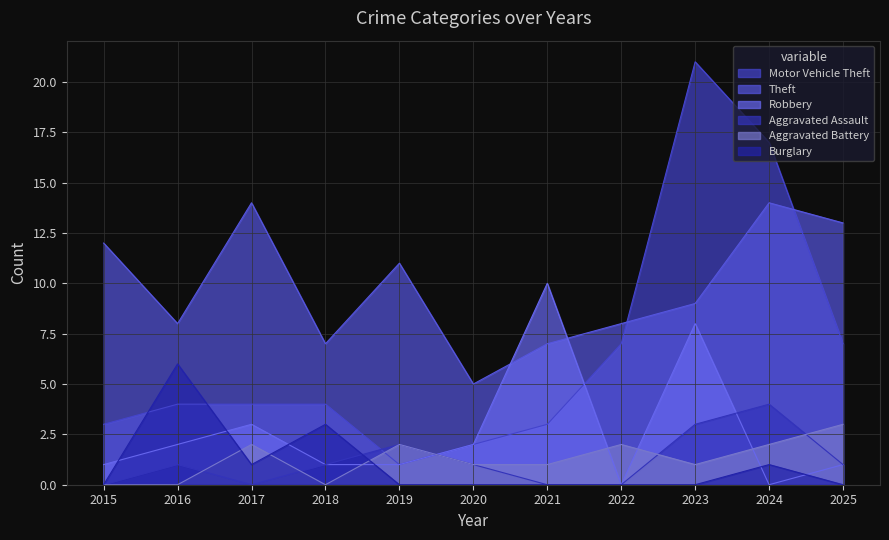

Between 2017 and 2020, which is larger?

2017